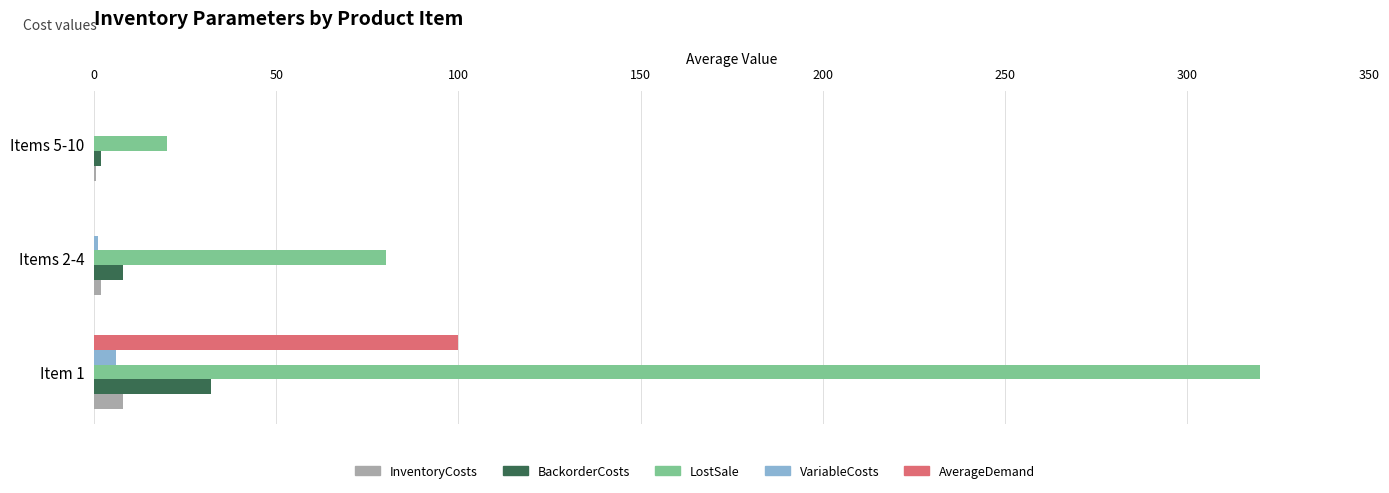

What is the sum of all BackorderCosts values?

42.0